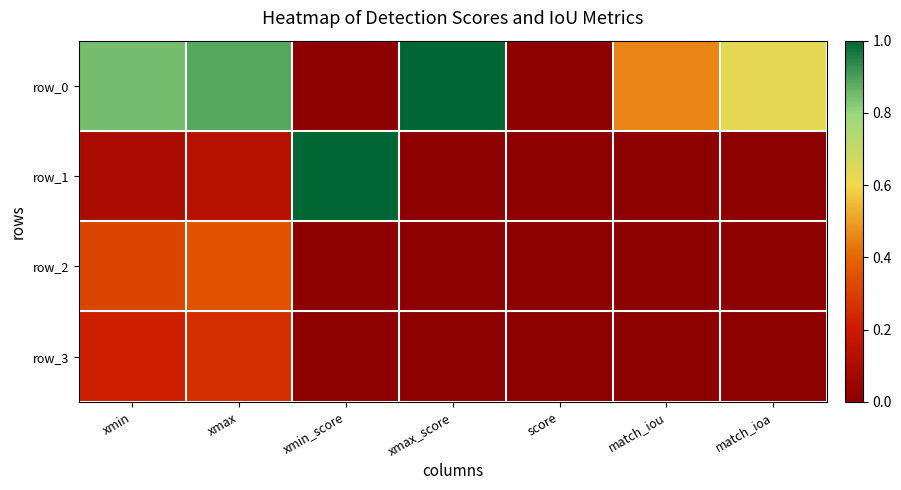

Which series has the widest spread of values?

row_1